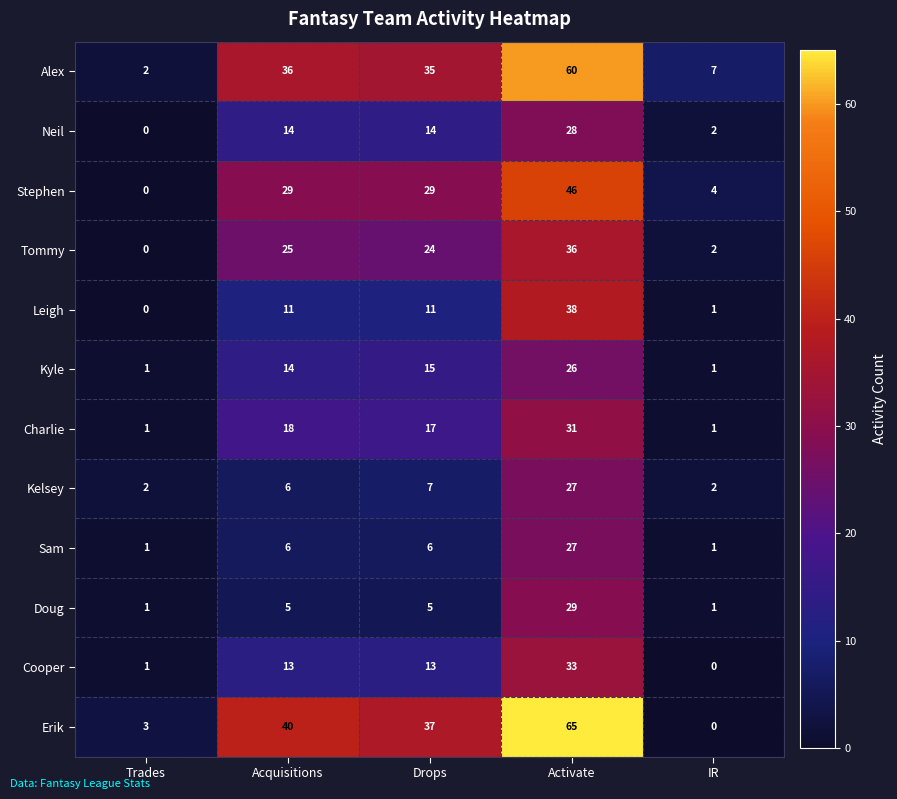

Which series has the largest total across all categories?

Erik